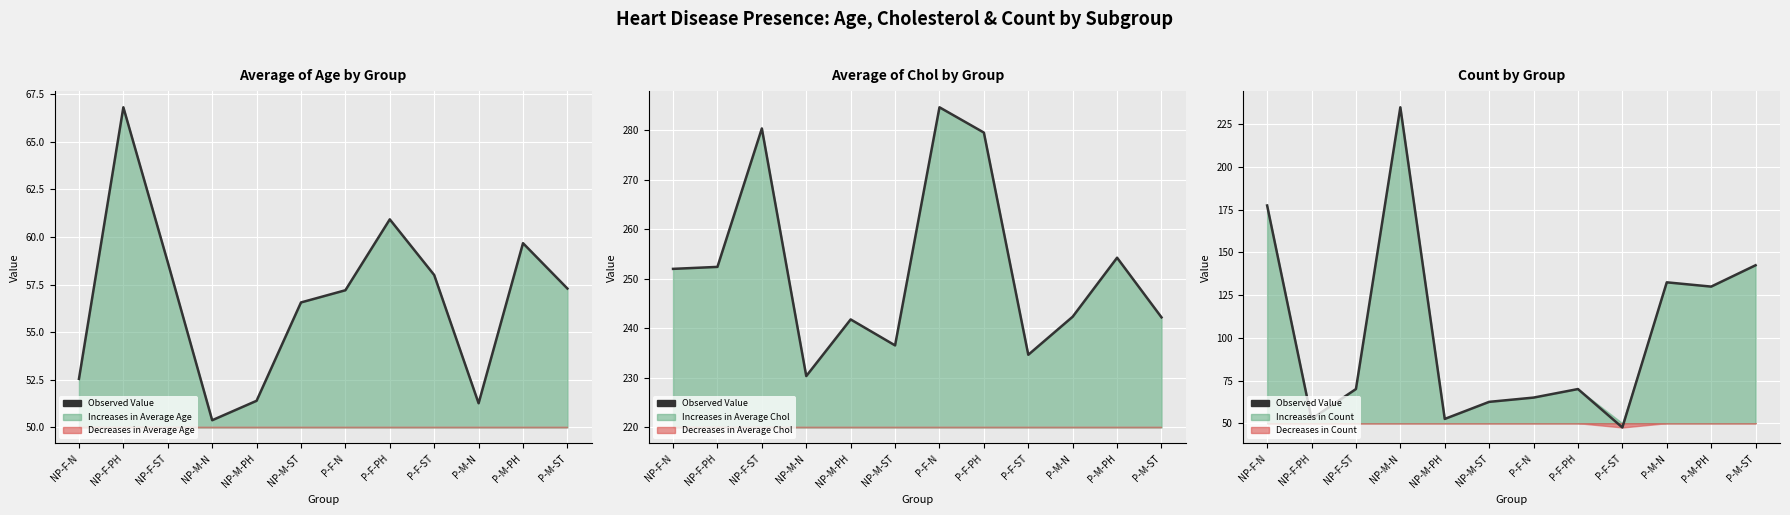

True or false: the data shows 72.0 at P-F-ST.

False